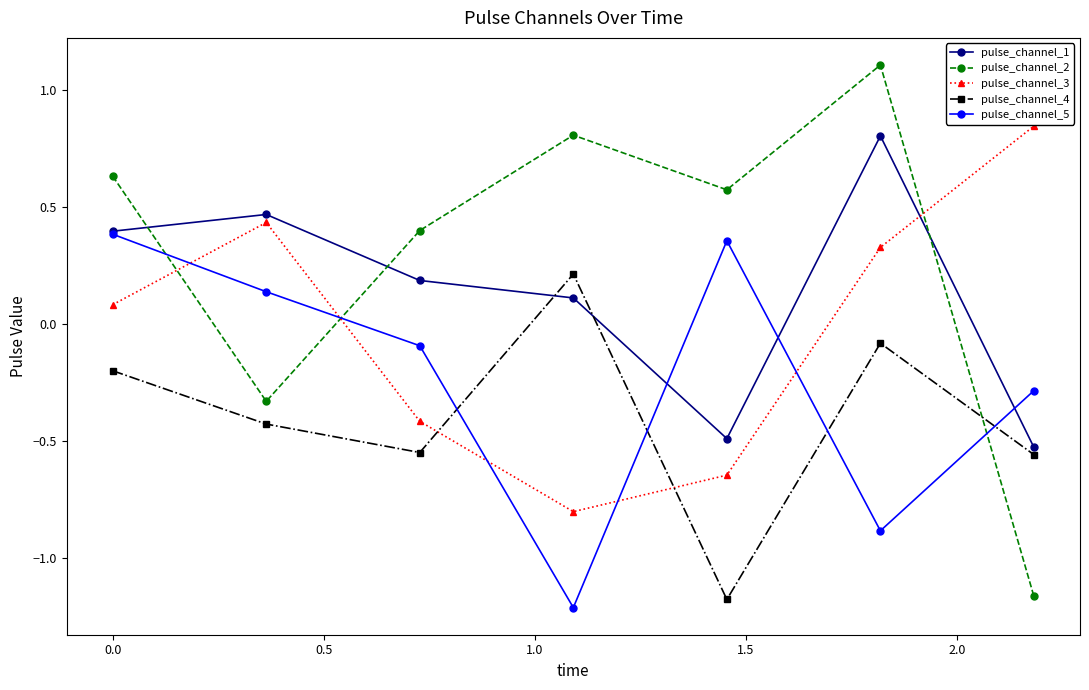

In pulse_channel_3, how many points are lower than both neighbors (excluding endpoints)?

1